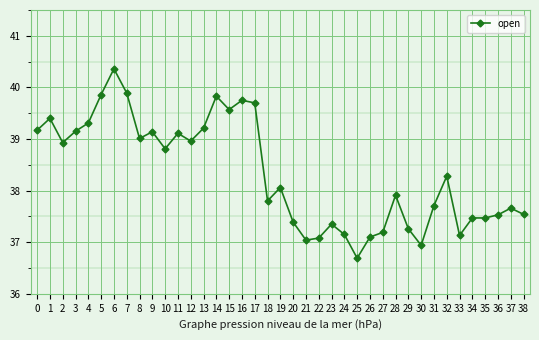

What is the sum of all values?

1494.9